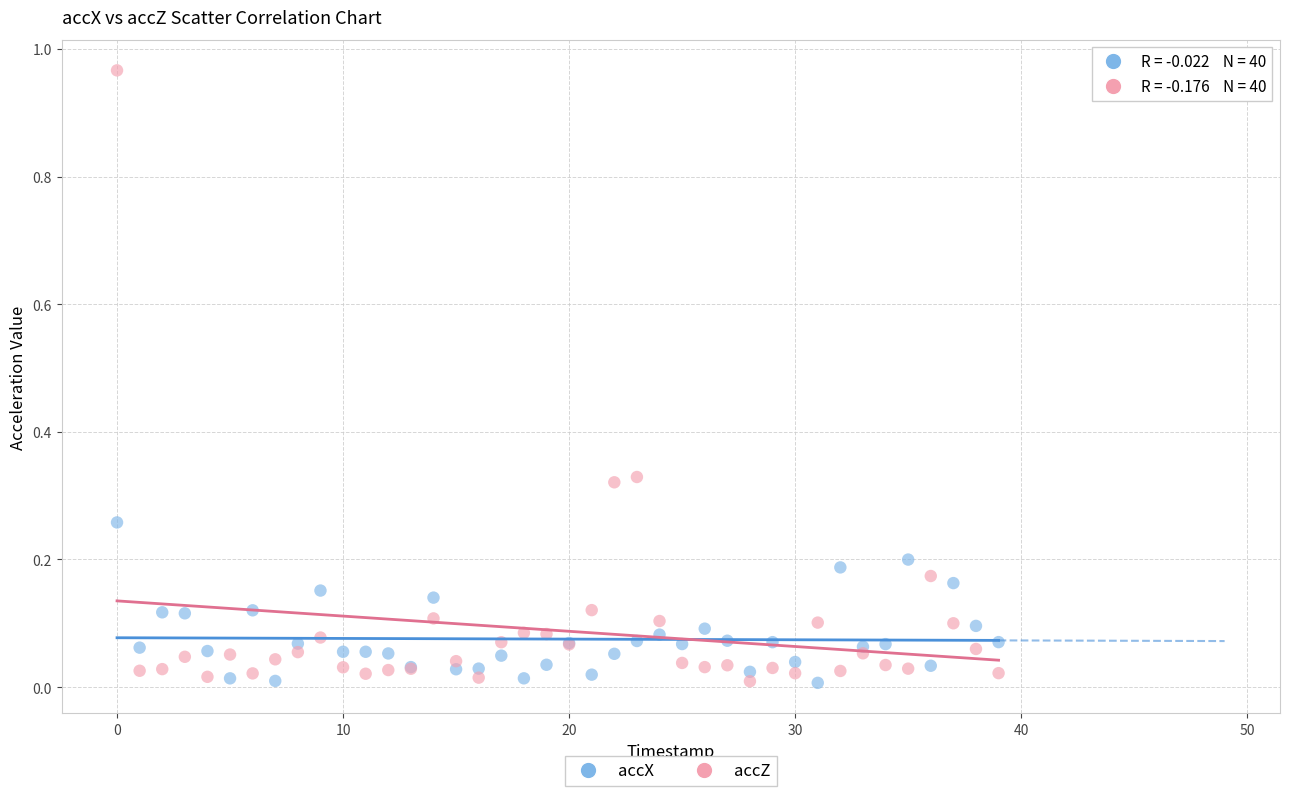

Which series has the widest spread of Y values?

accZ